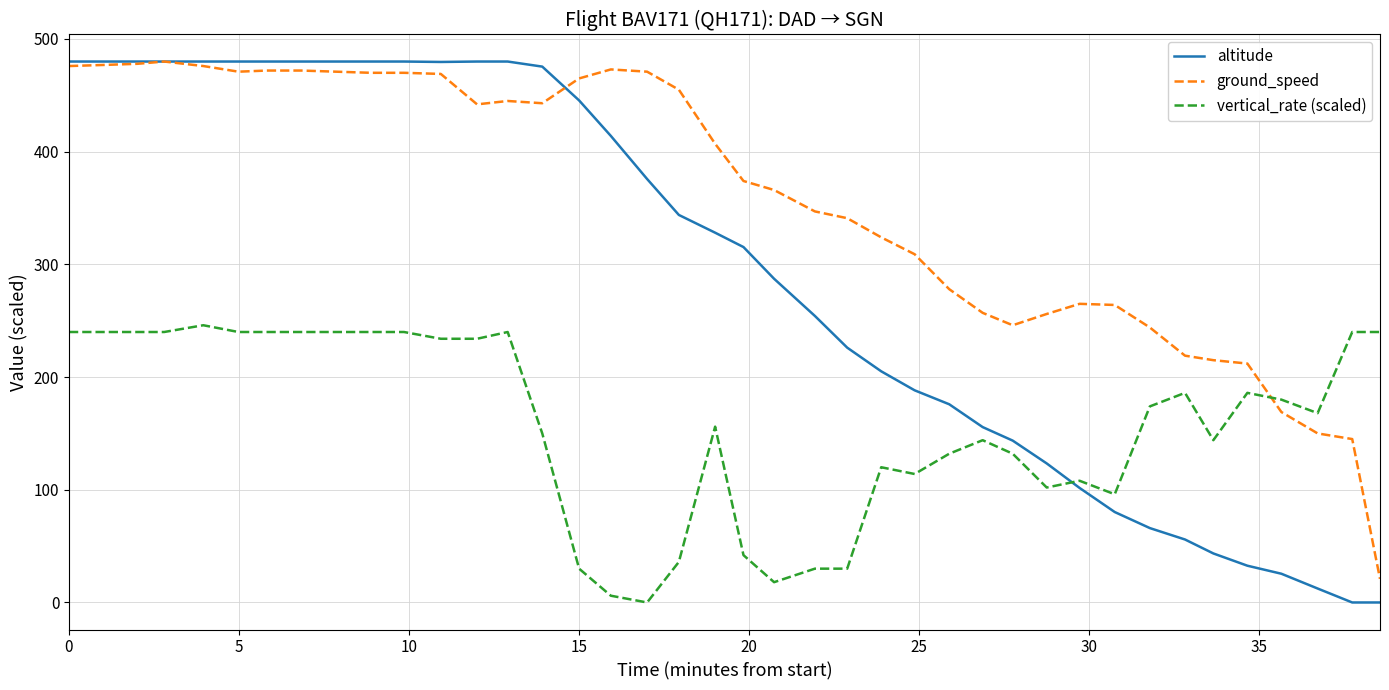

Which series has the largest range (max minus min)?

altitude